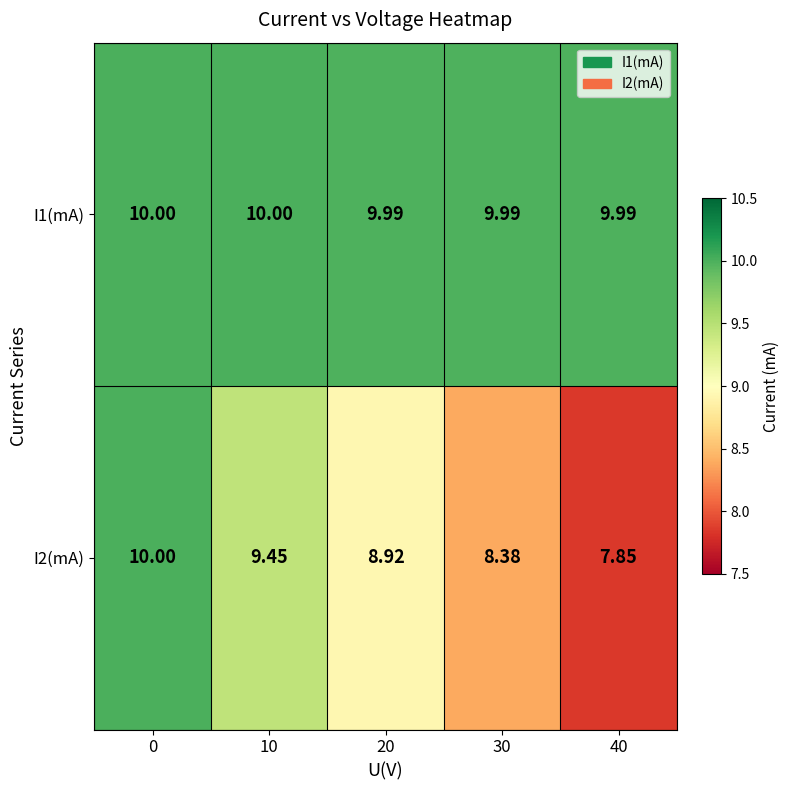

Is the value of I2(mA) at 40 greater than the value of I1(mA) at 0?

No